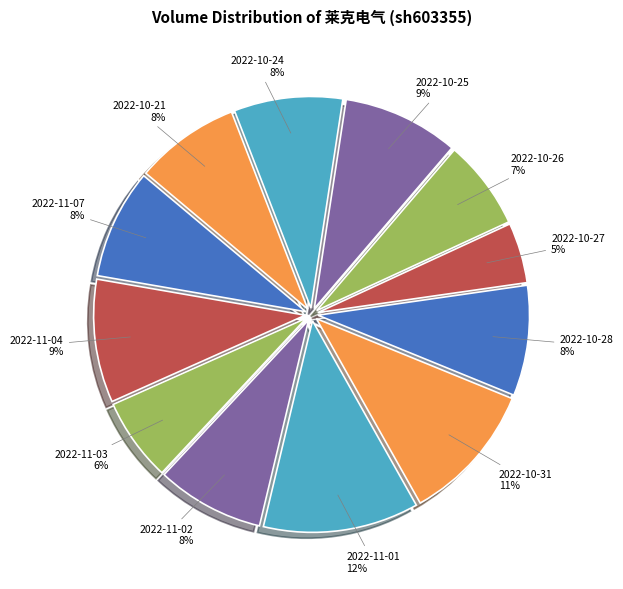

What percentage is the 2022-10-26 slice, to the nearest percent?

7%